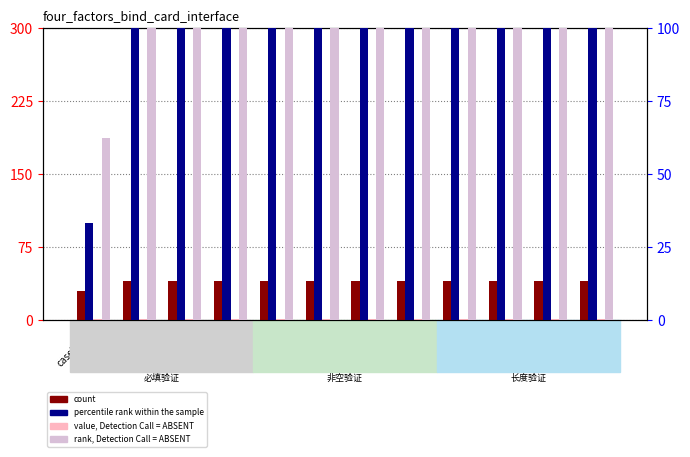

What are all the series names shown in the legend?

count, value, Detection Call = ABSENT, percentile rank within the sample, rank, Detection Call = ABSENT